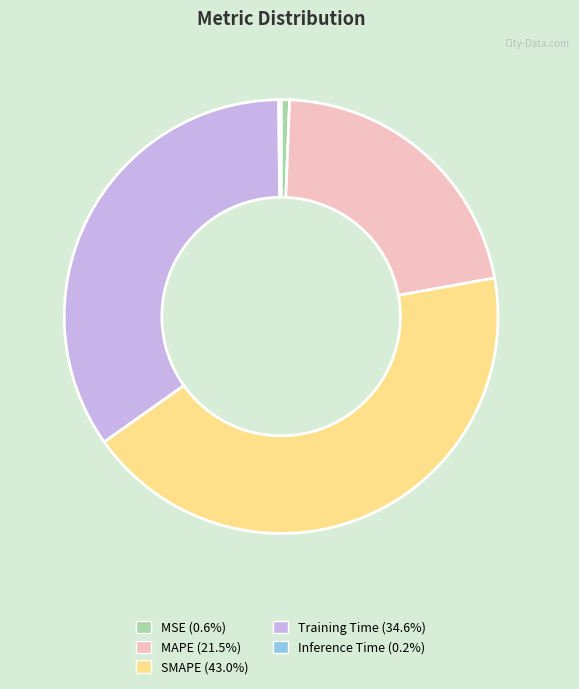

Combined, do Training Time (34.6%) and MSE (0.6%) account for over 50%?

No